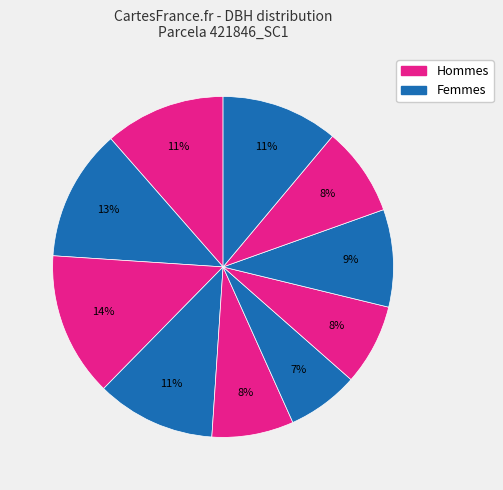

To the nearest percent, what is the difference between the largest and smallest slice percentages?

7%